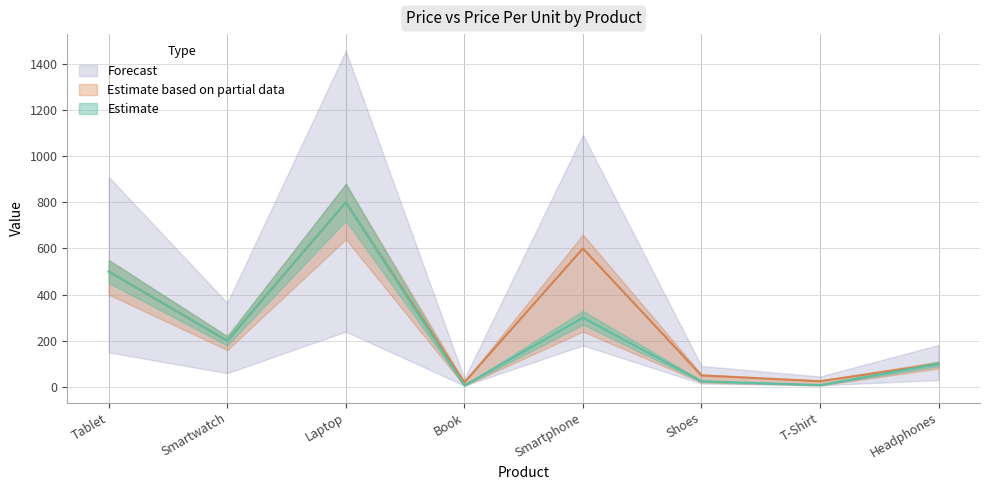

What is the average value of the Price Per Unit series?

242.5